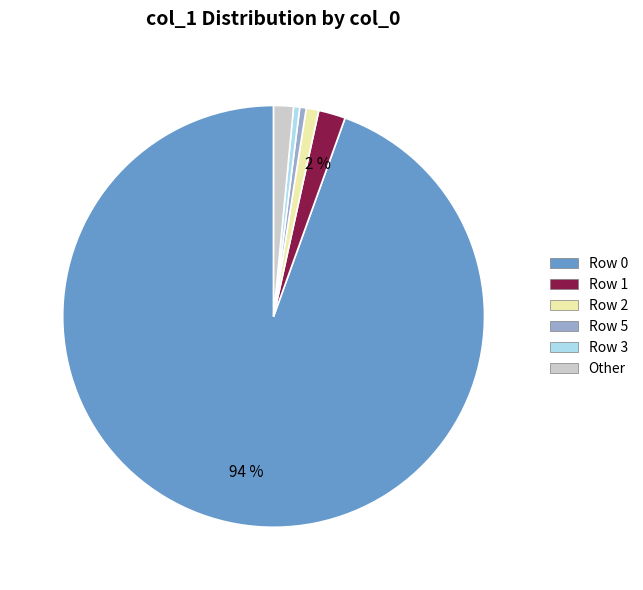

To the nearest percent, what is the average slice percentage?

17%